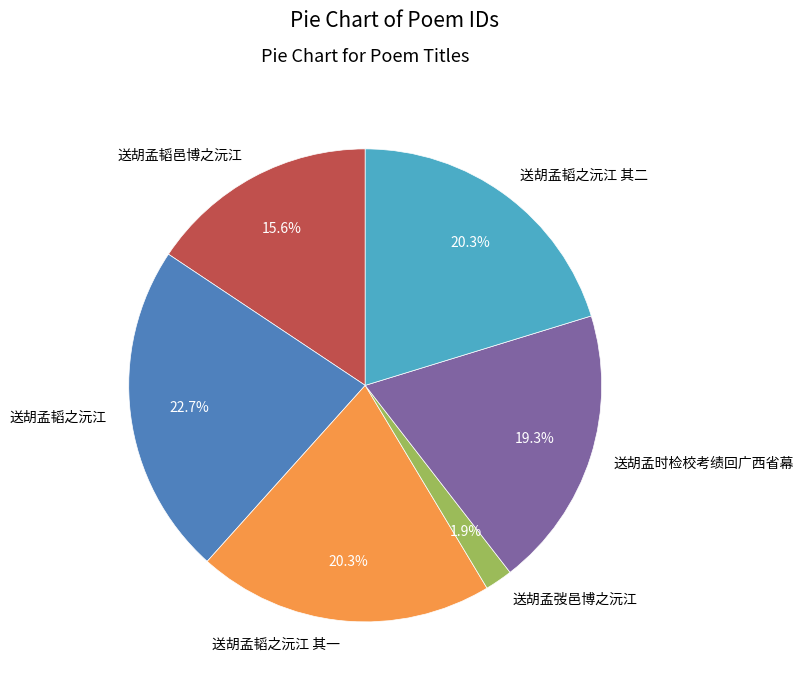

How many segments does this pie chart have?

6